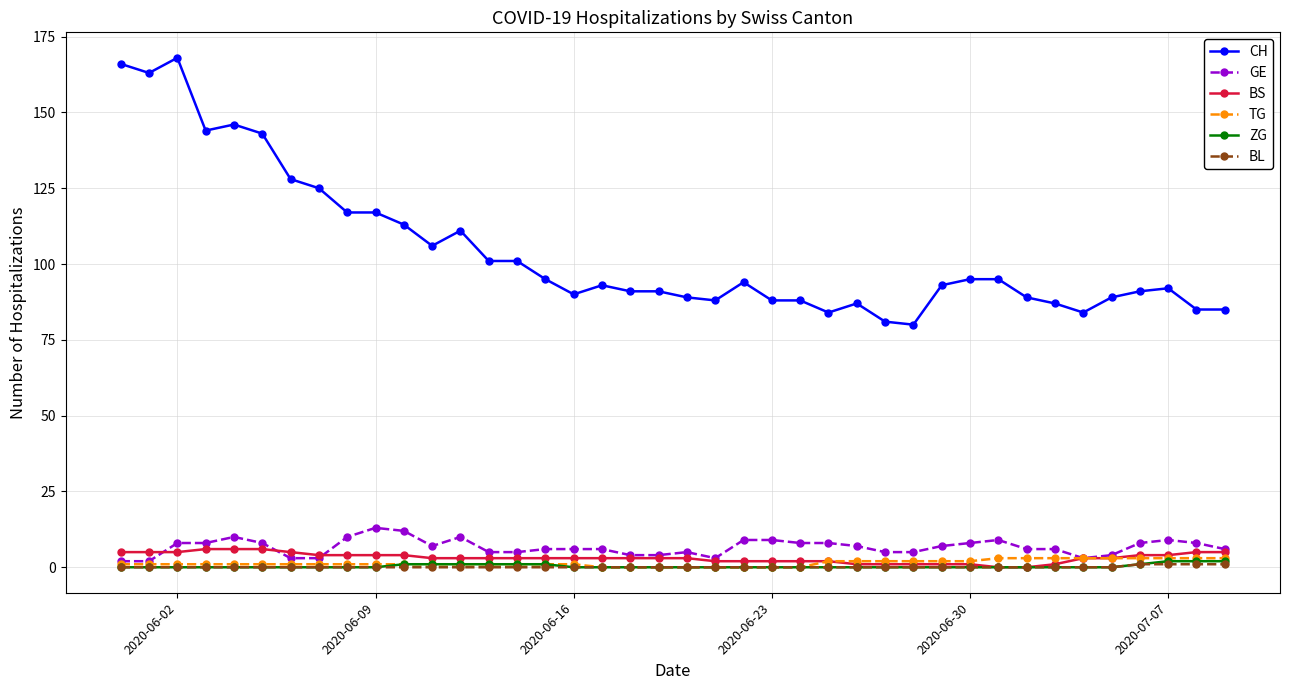

True or false: CH and BL intersect in this chart.

False